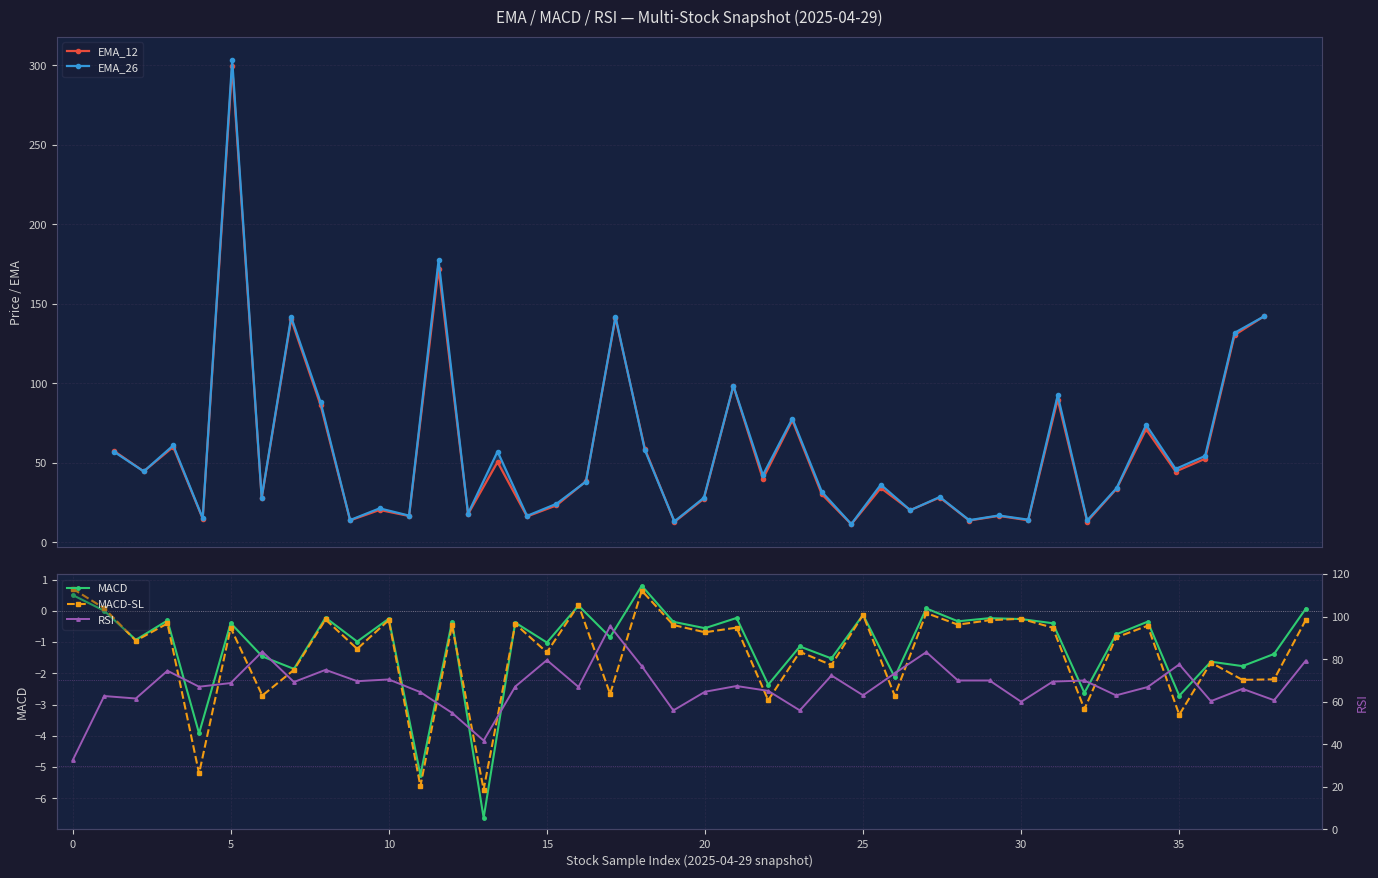

Is the value of MACD-SL at 15 greater than the value of MACD at 14?

No